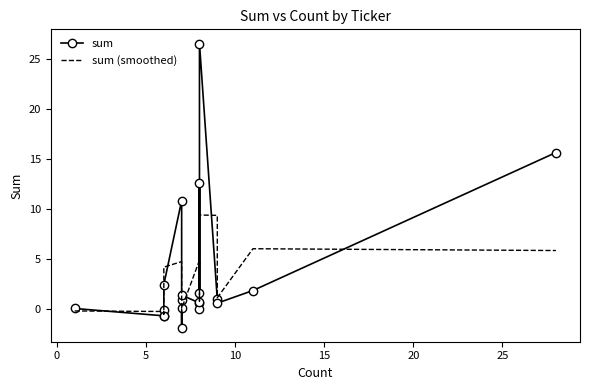

What is the label of the 16th point from the left?

15